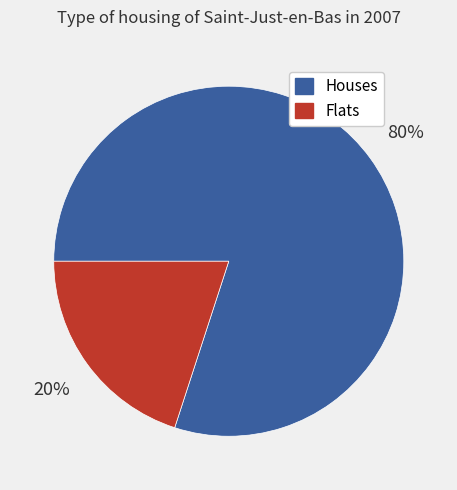

Does any single category account for the majority?

Yes